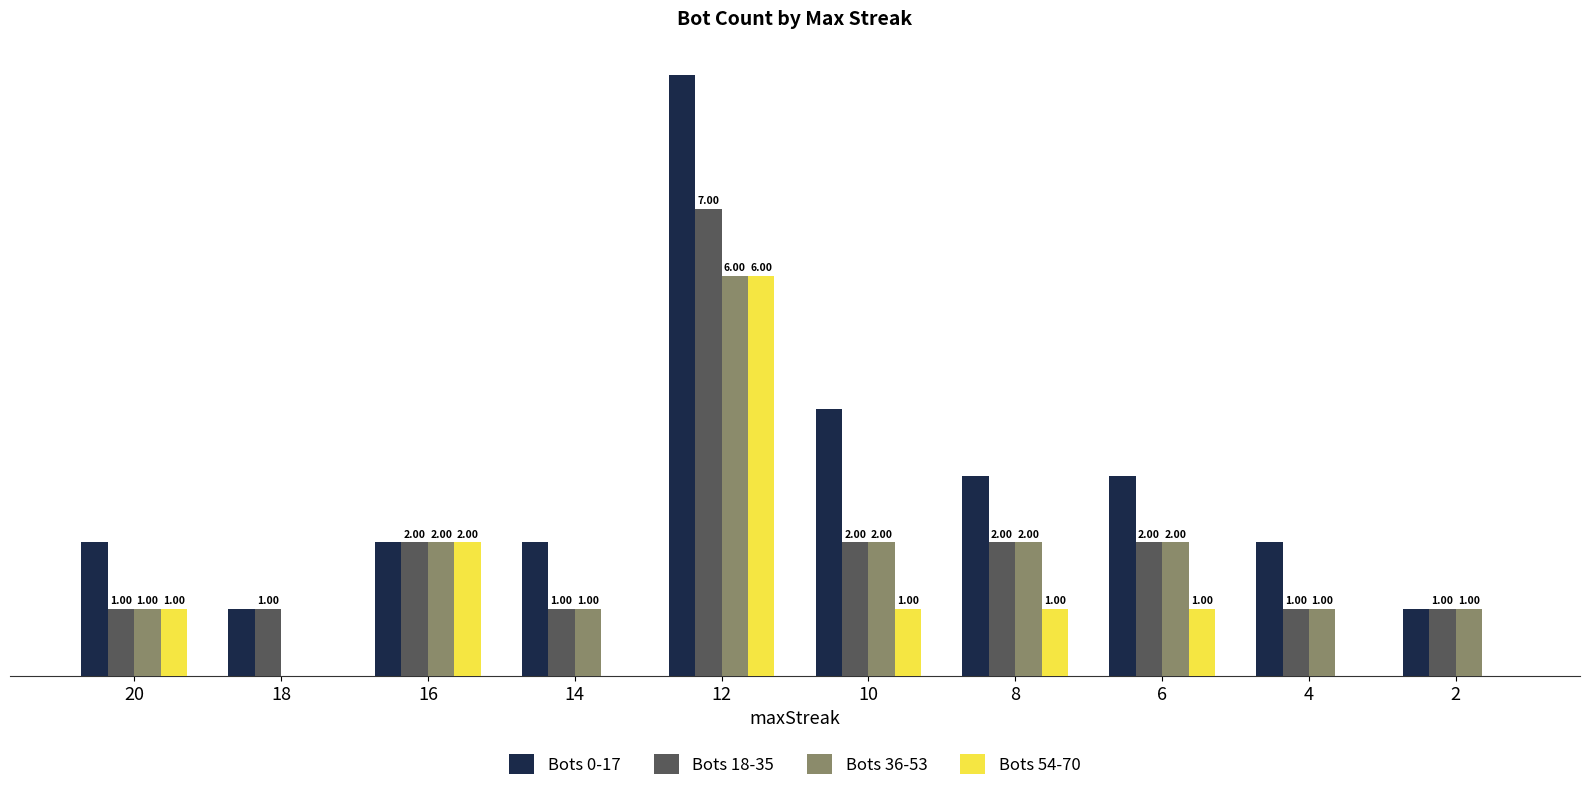

Which series has the largest total across all categories?

Bots 0-17